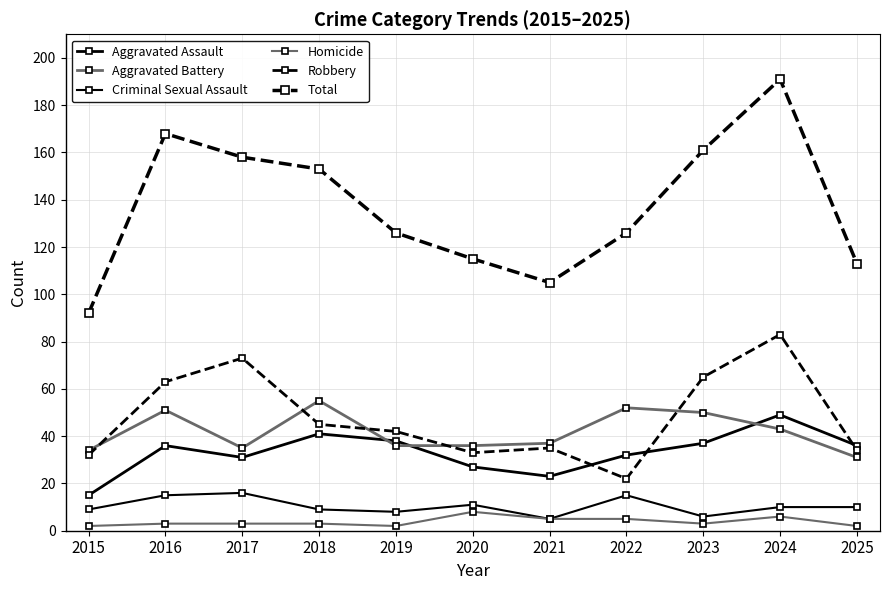

Between 2016 and 2018, which is larger?

2018